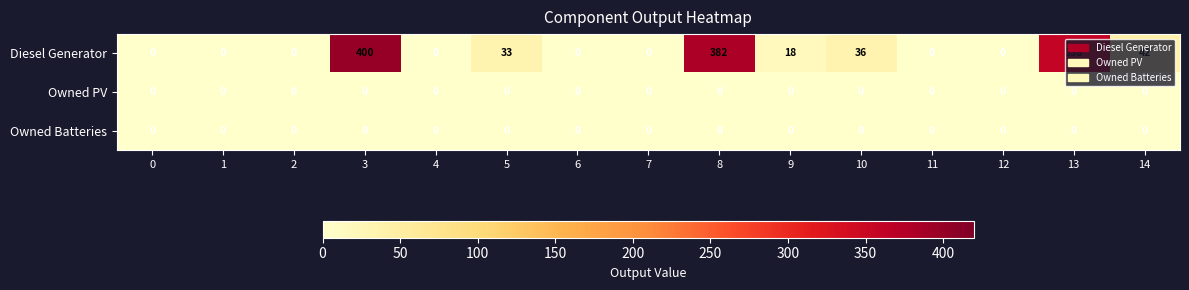

At which category is the sum across all series the highest?

3